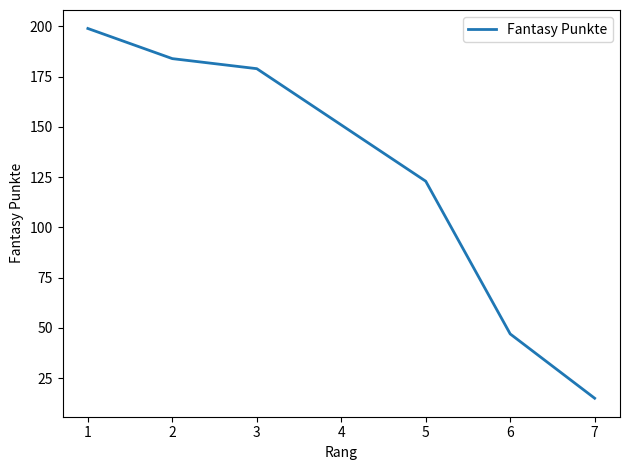

List the labels in order of value, largest first.

1, 2, 3, 4, 5, 6, 7